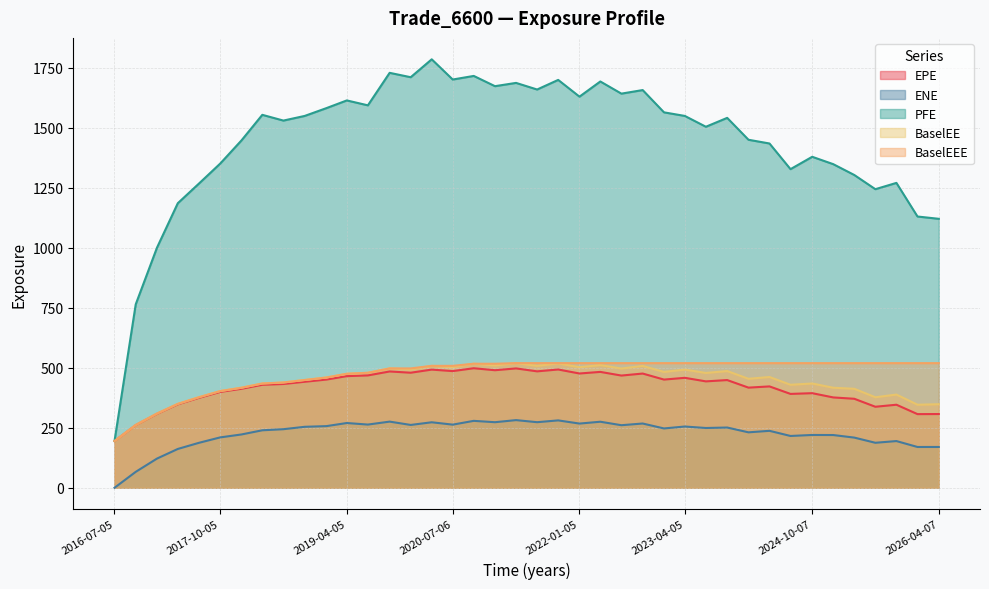

Does the chart display data point markers on the line(s)?

No